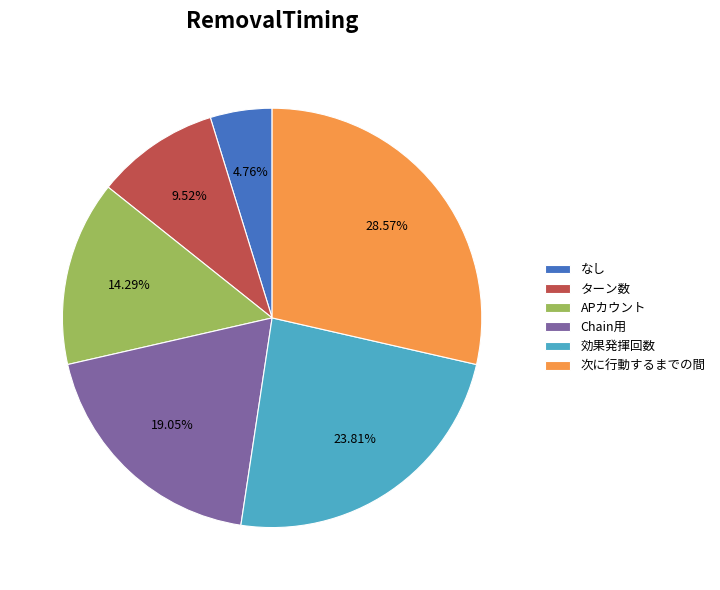

What percentage do ターン数 and なし together represent?

14.3%